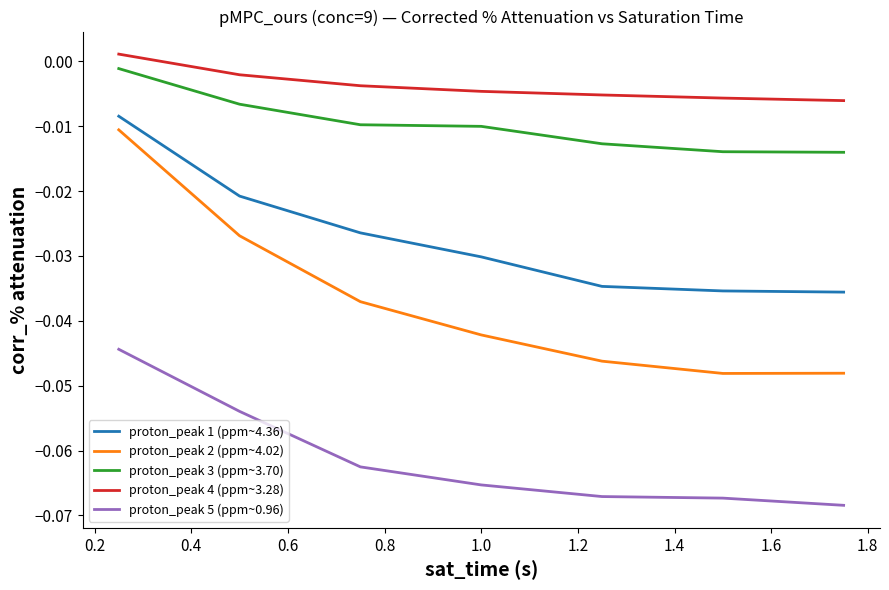

Does the chart have visible grid lines?

No